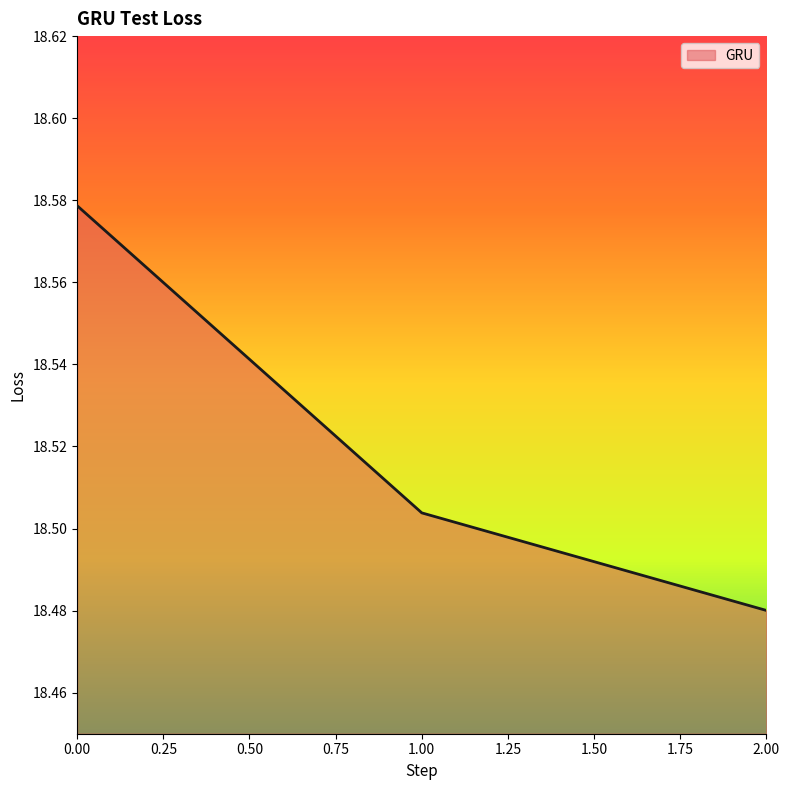

Does the chart display data point markers on the line(s)?

No